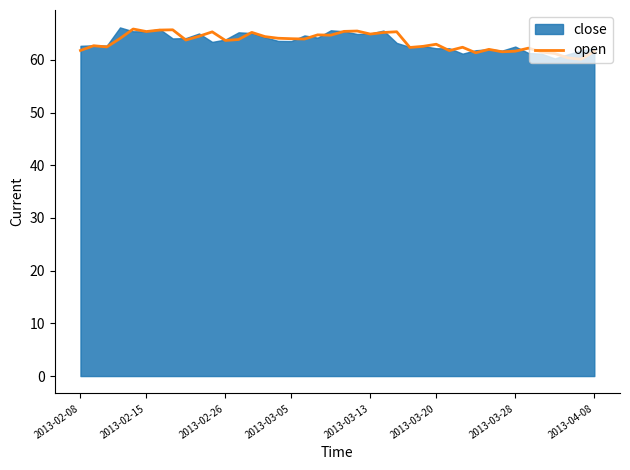

What is the sum of the values at 28 and 17?

125.7